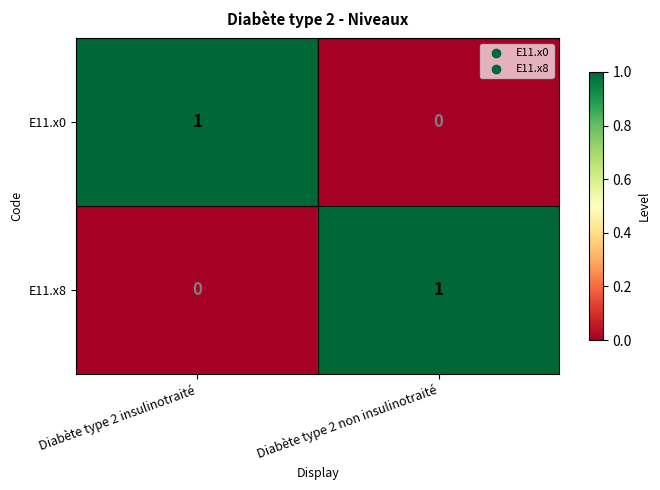

Reading left to right, what are all the values shown in this chart?

E11.x0: Diabète type 2 insulinotraité=1	Diabète type 2 non insulinotraité=0
E11.x8: Diabète type 2 insulinotraité=0	Diabète type 2 non insulinotraité=1